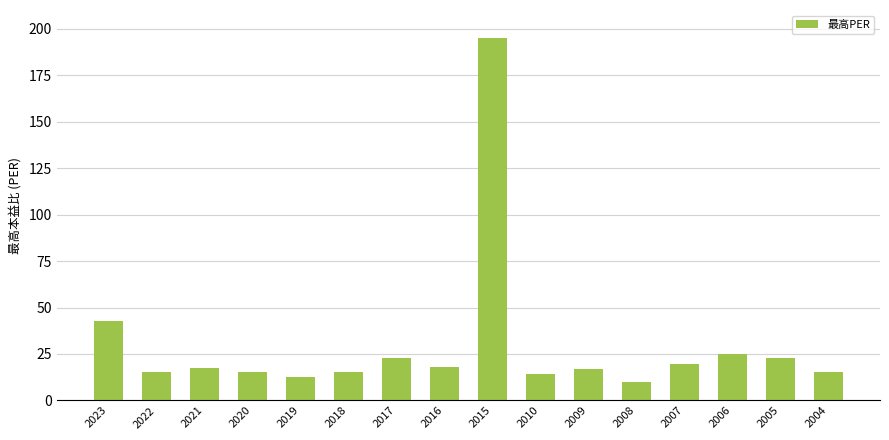

Which has a higher value, 2015 or 2008?

2015